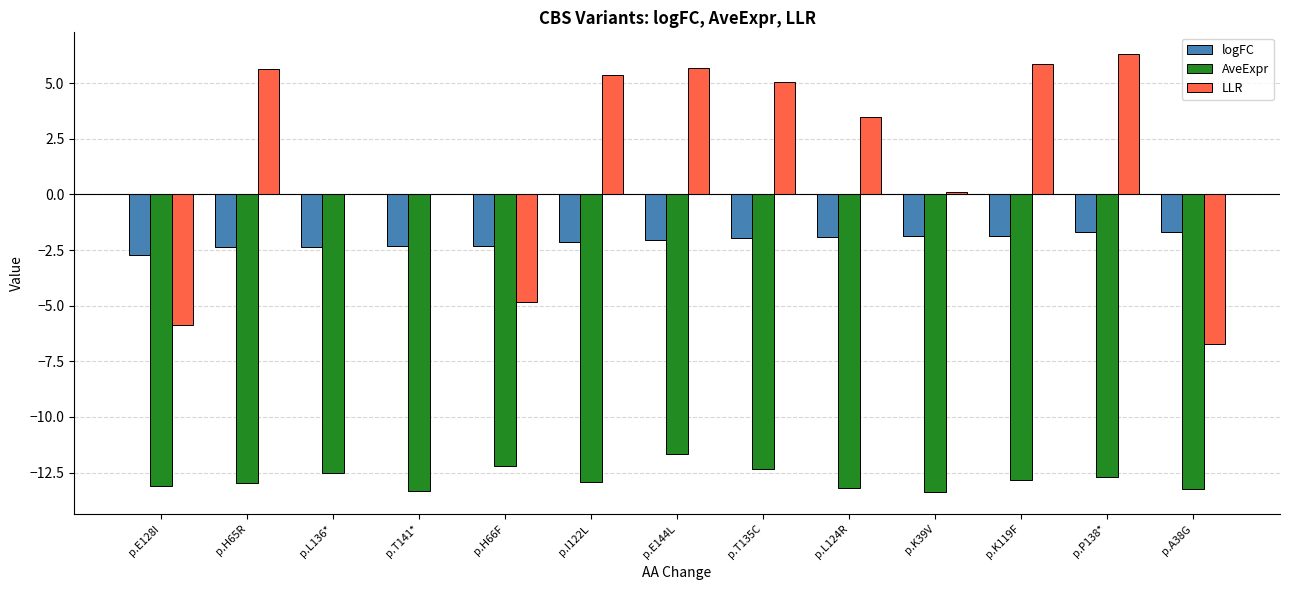

Is the value of LLR at p.L124R greater than the value of AveExpr at p.P138*?

Yes